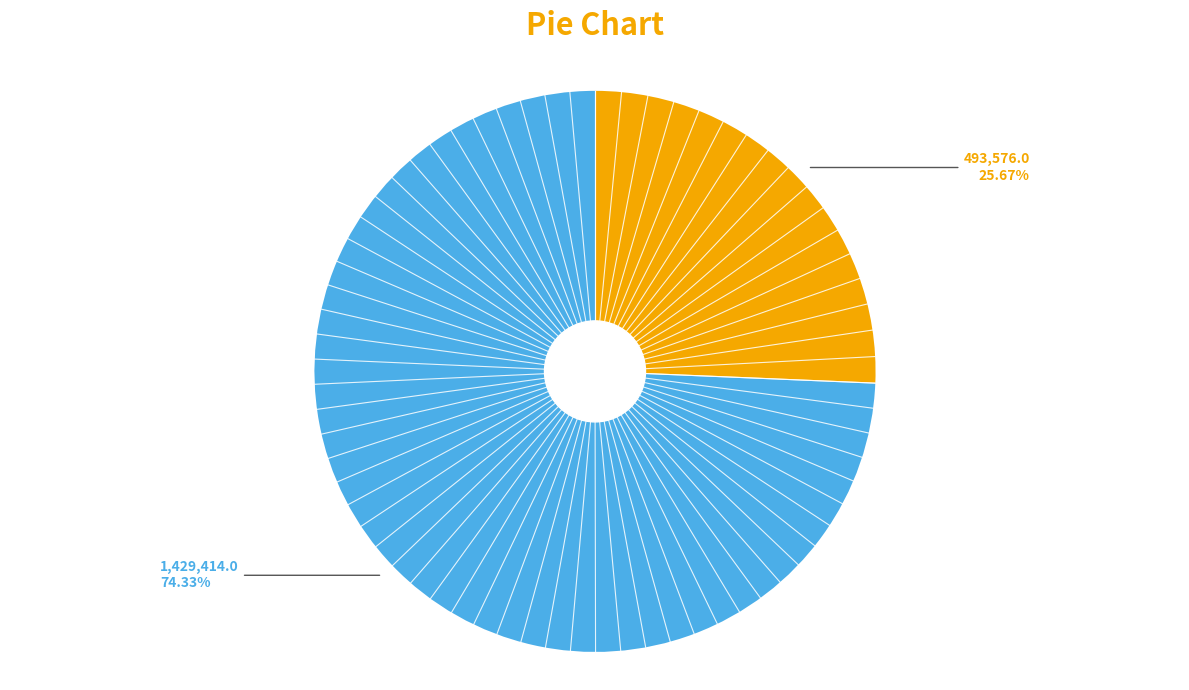

Does any single category account for the majority?

Yes